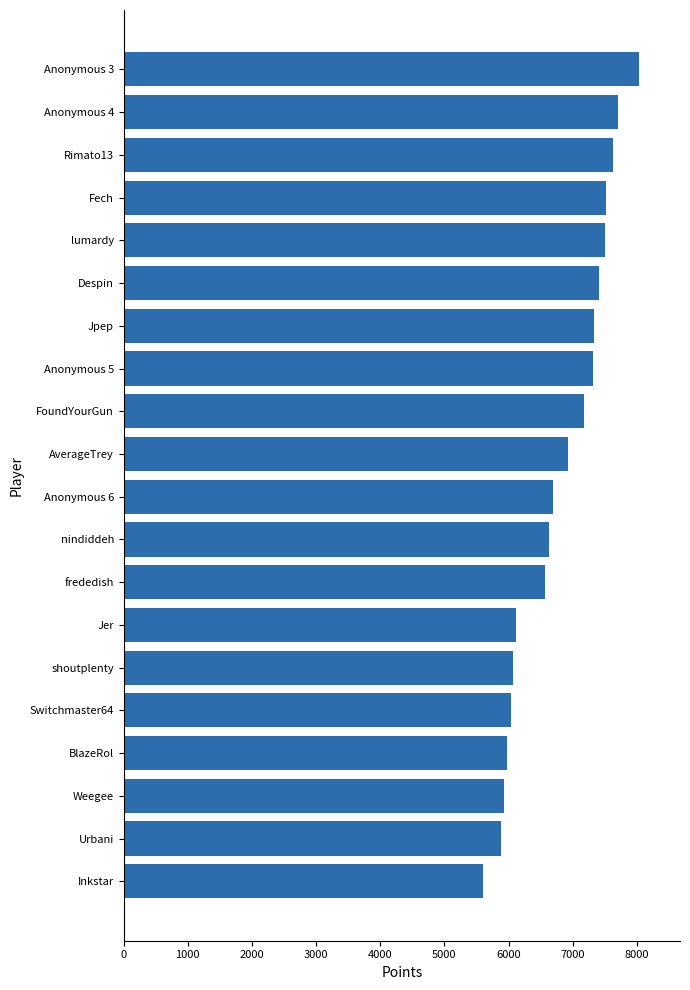

What is the difference between the maximum and minimum values?

2423